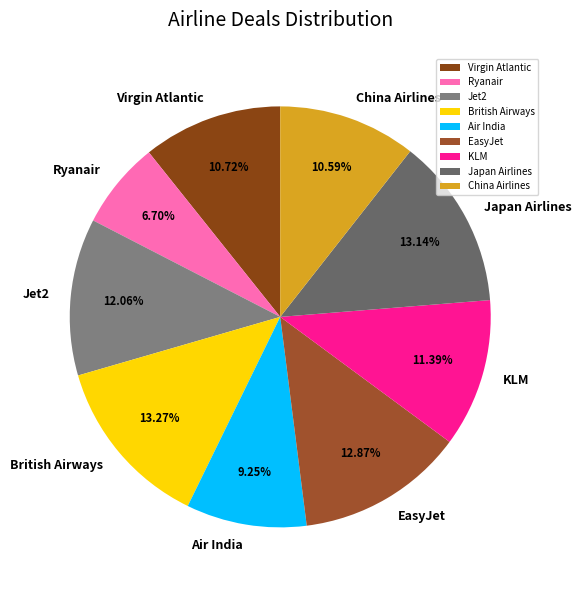

Does China Airlines represent more than half of the total?

No